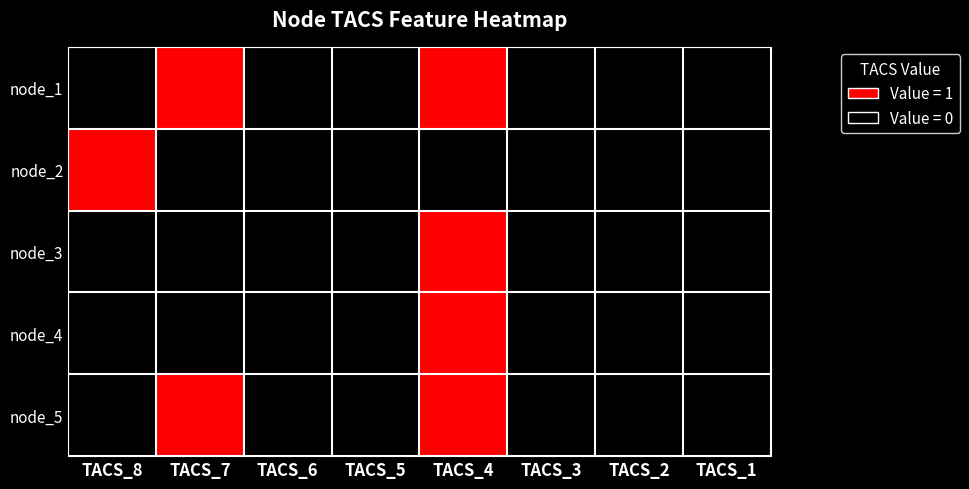

Reading right to left, list all the values displayed in this chart.

node_1: TACS_1=0	TACS_2=0	TACS_3=0	TACS_4=1	TACS_5=0	TACS_6=0	TACS_7=1	TACS_8=0
node_2: TACS_1=0	TACS_2=0	TACS_3=0	TACS_4=0	TACS_5=0	TACS_6=0	TACS_7=0	TACS_8=1
node_3: TACS_1=0	TACS_2=0	TACS_3=0	TACS_4=1	TACS_5=0	TACS_6=0	TACS_7=0	TACS_8=0
node_4: TACS_1=0	TACS_2=0	TACS_3=0	TACS_4=1	TACS_5=0	TACS_6=0	TACS_7=0	TACS_8=0
node_5: TACS_1=0	TACS_2=0	TACS_3=0	TACS_4=1	TACS_5=0	TACS_6=0	TACS_7=1	TACS_8=0